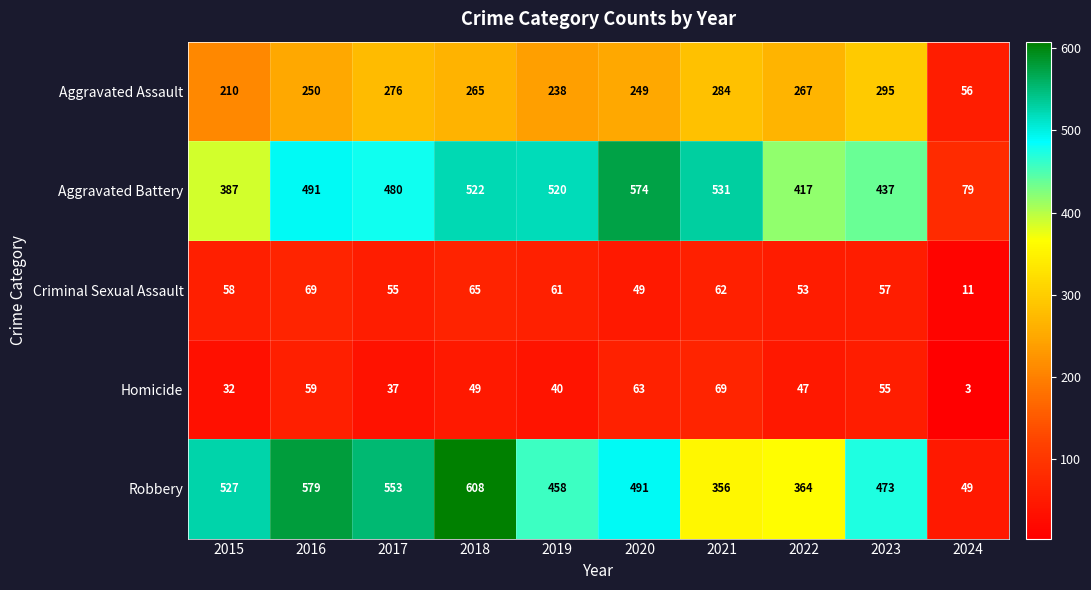

Which category has the lowest value across all series?

2024